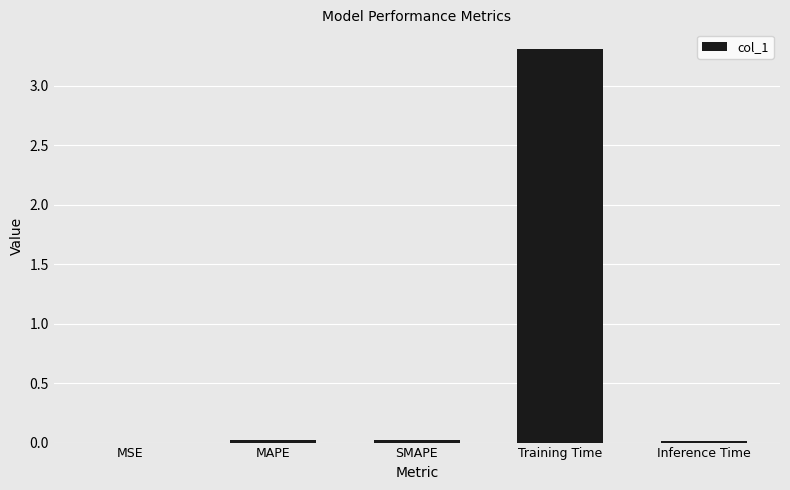

True or false: the data shows 0.0 at MAPE.

True